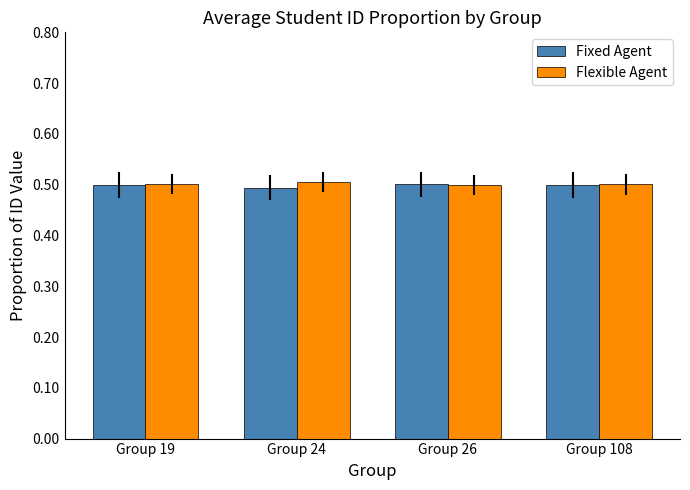

Reading right to left, transcribe all the data shown in this chart.

Fixed Agent: 0.5	0.5	0.5	0.5
Flexible Agent: 0.5	0.5	0.5	0.5